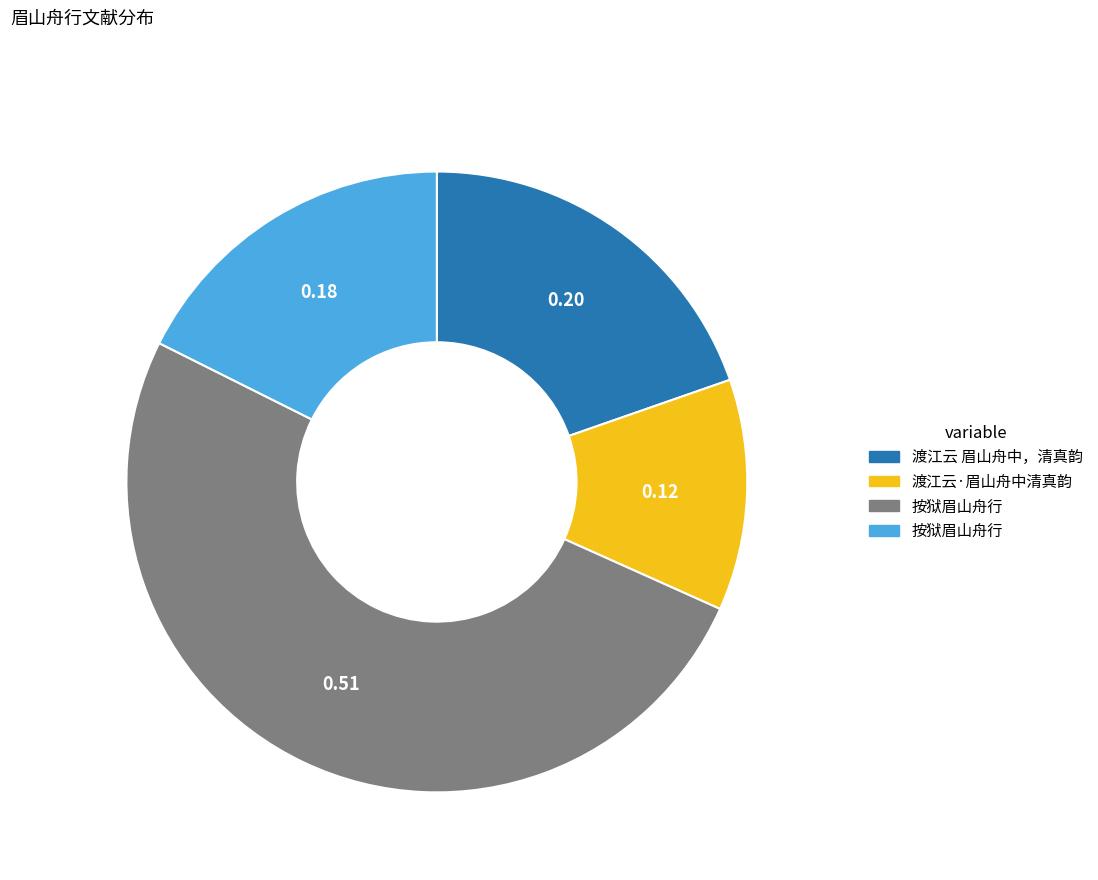

Does any single category account for the majority?

Yes